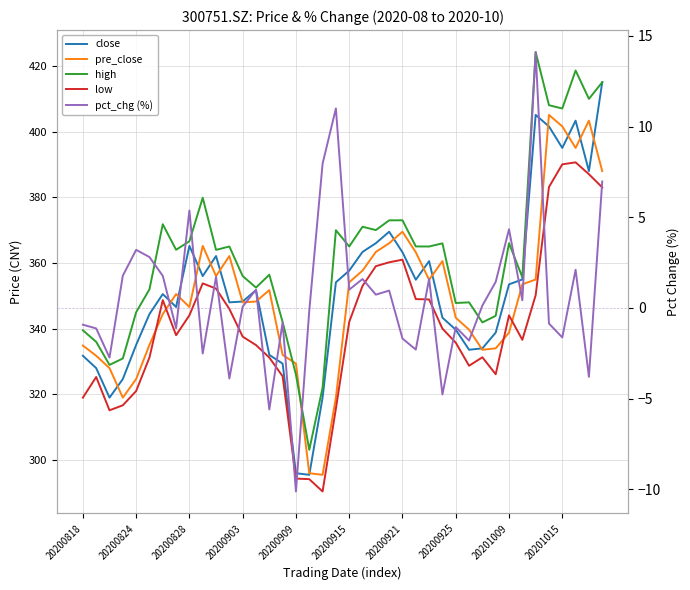

Is it true that pre_close equals 523.4 at 20200818?

False